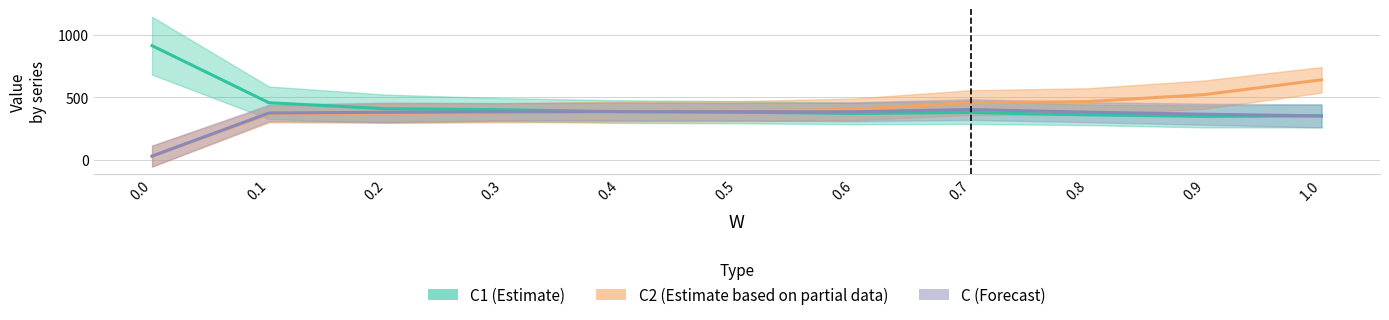

Is this an area chart (filled region under the line)?

No